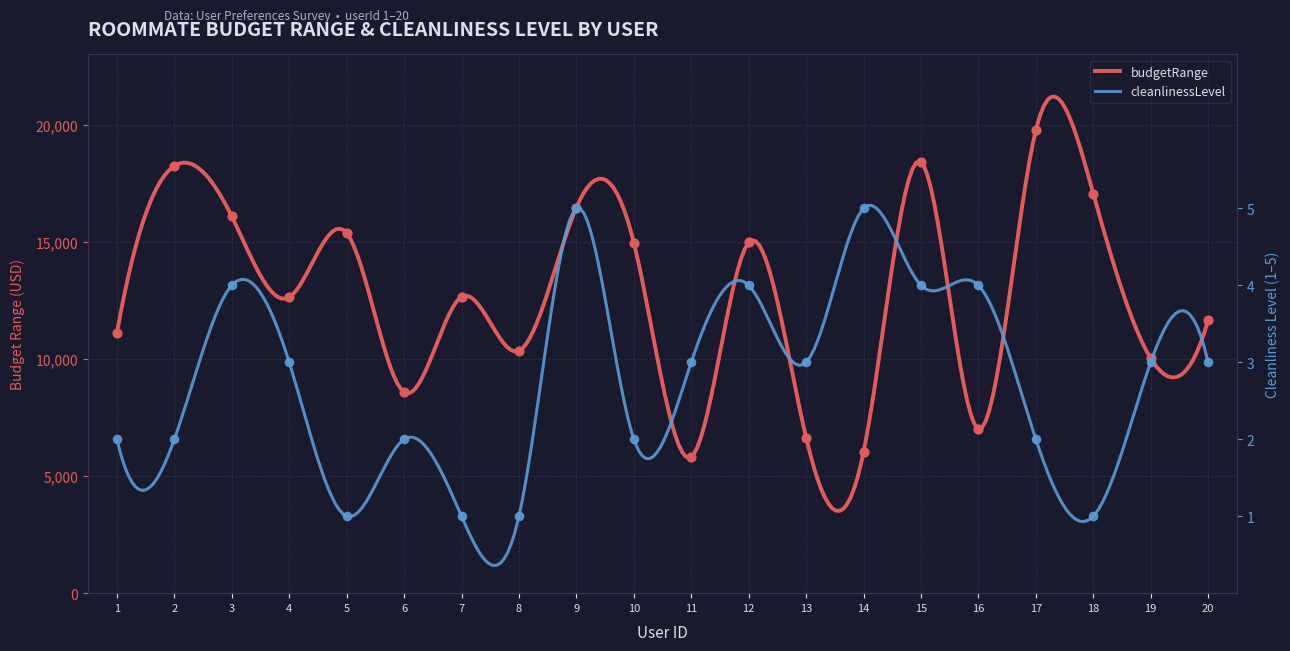

Which series contains the highest Y value?

budgetRange